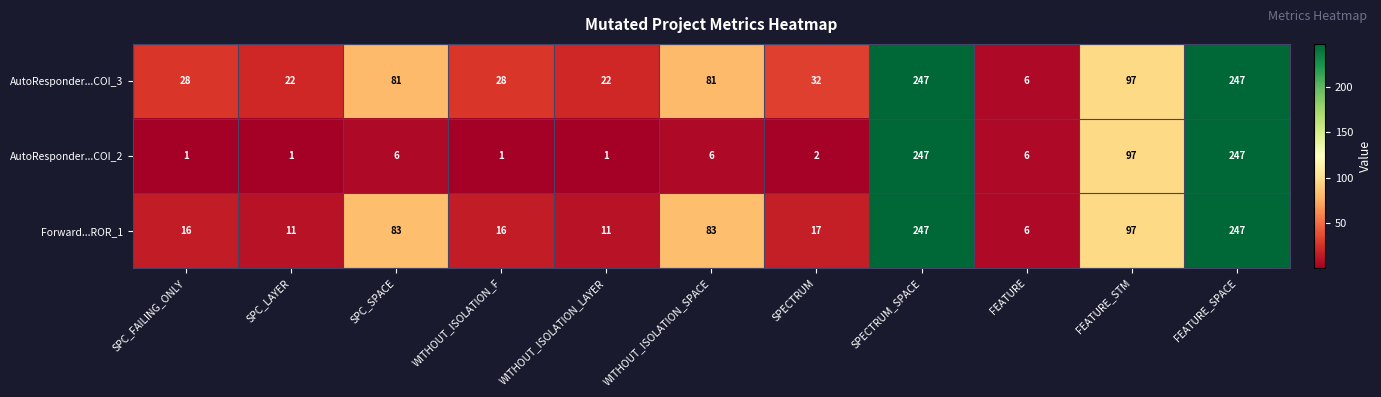

What is the approximate value of AutoResponder...COI_2 at FEATURE_STM, to the nearest 50?

100